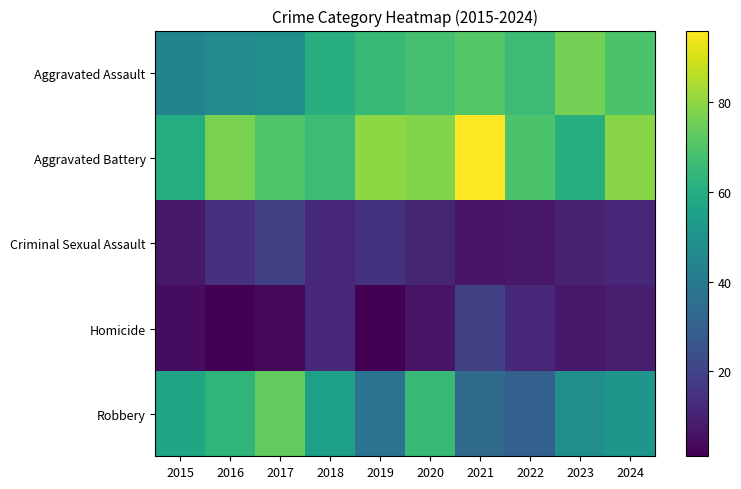

Count the number of data series in this chart.

5